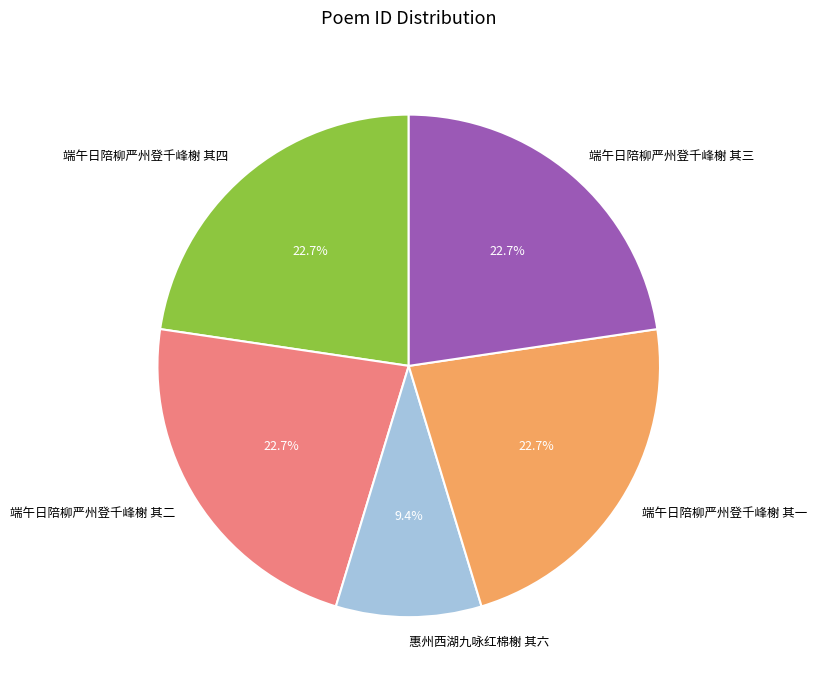

What is the ratio of the value at 惠州西湖九咏红棉榭 其六 to the value at 端午日陪柳严州登千峰榭 其二?

0.4